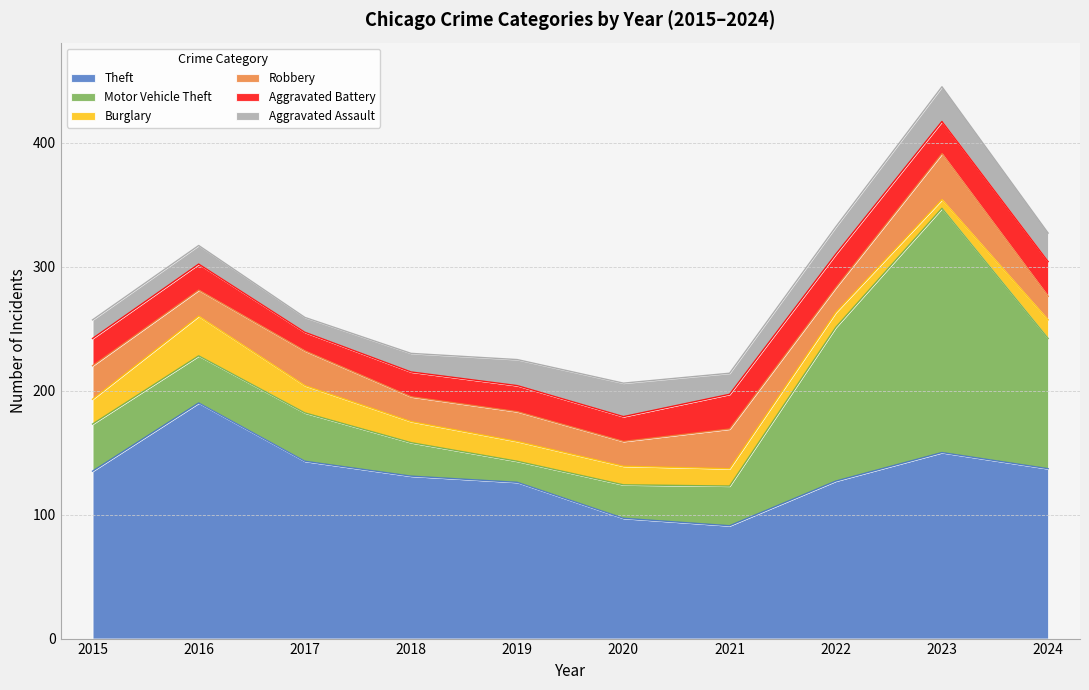

What is the maximum value shown in the chart?

197